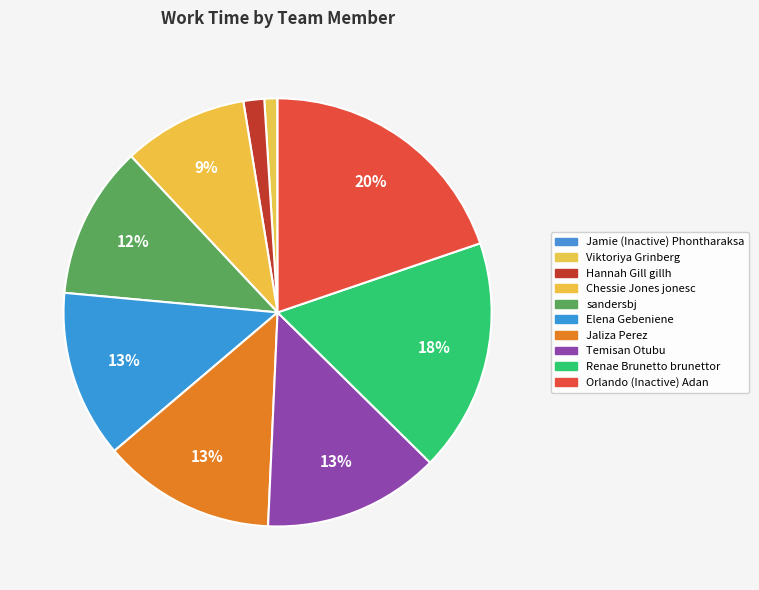

Which category has the smallest portion of the pie?

Jamie (Inactive) Phontharaksa